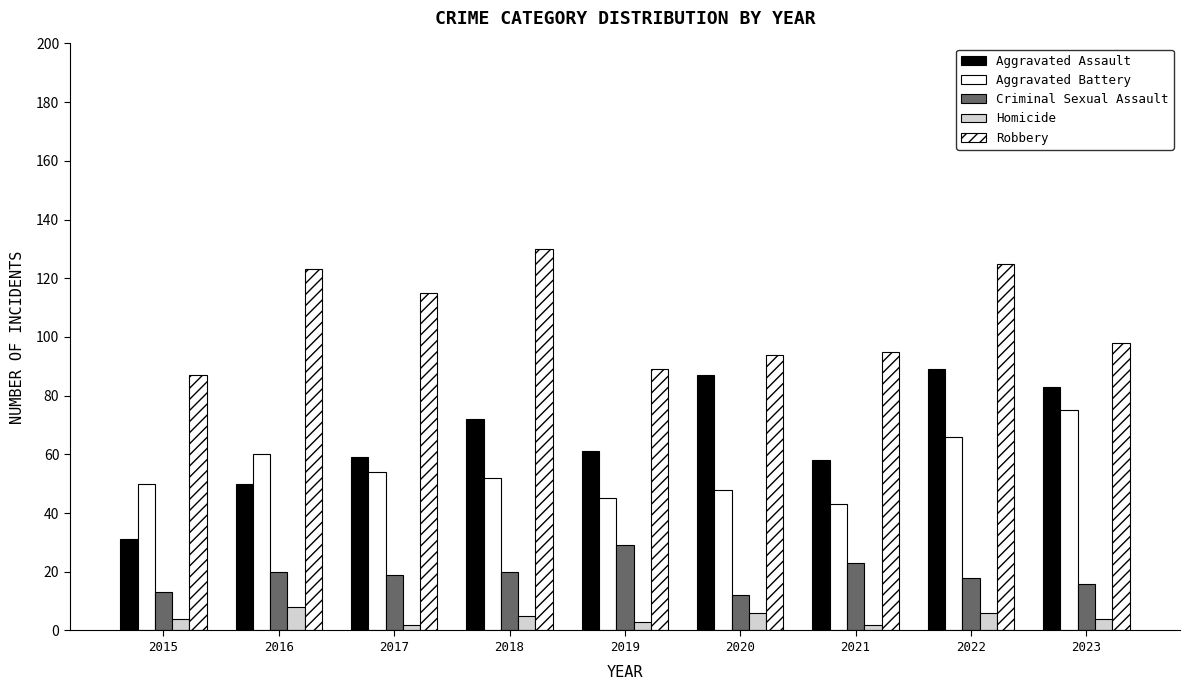

How many data points in Aggravated Assault are less than 61?

4